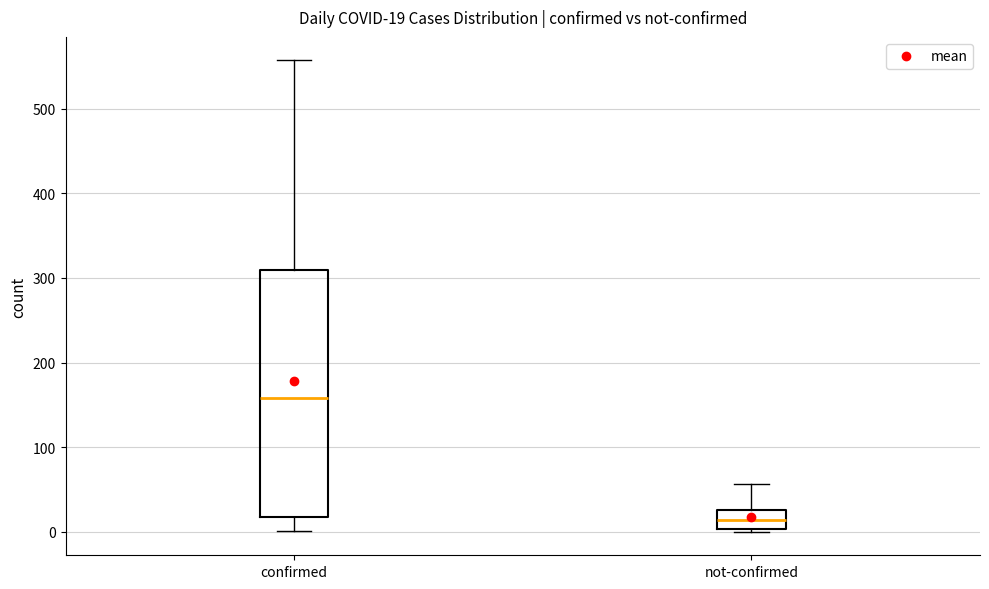

Which box is the tallest, from its lower edge to its upper edge?

confirmed